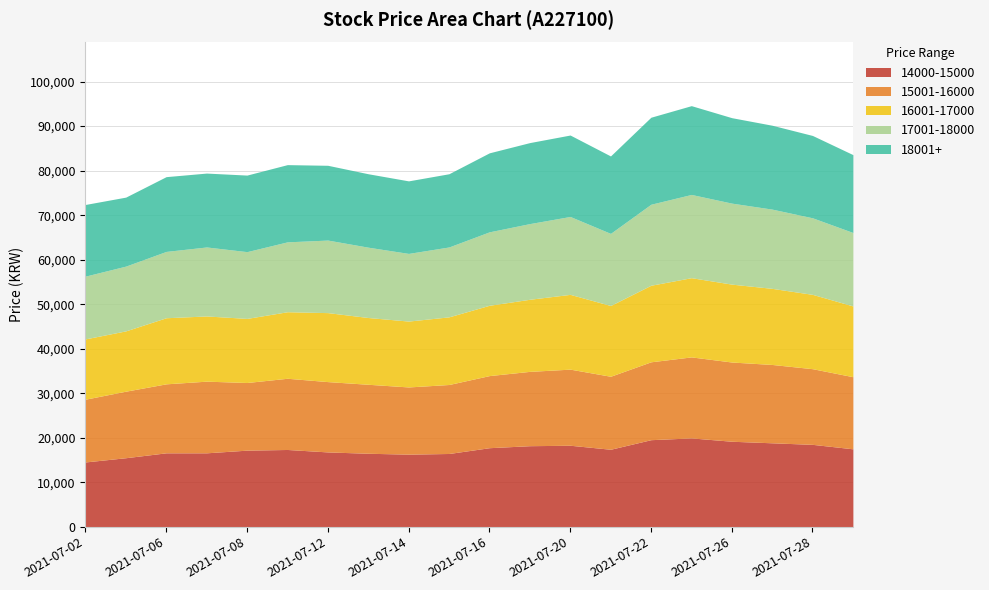

What is the spread (max minus min) of values at 20210714?

1500